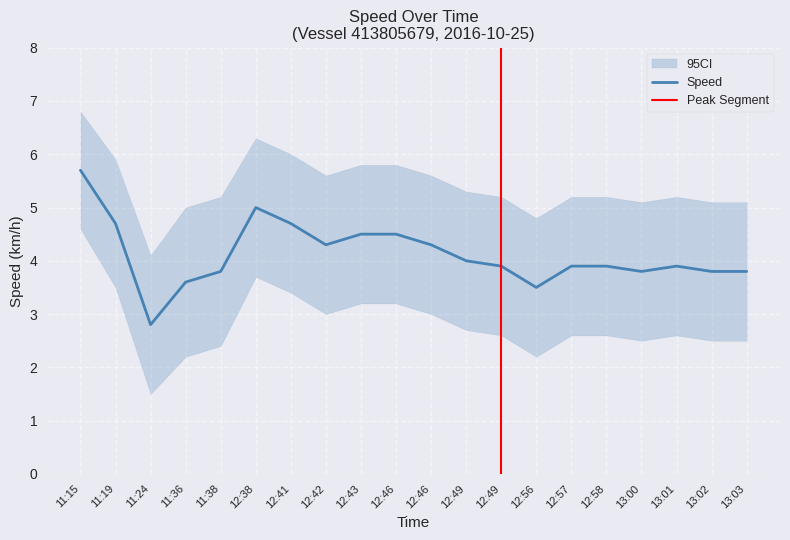

How many values in the Speed (km/h) series exceed 3?

19